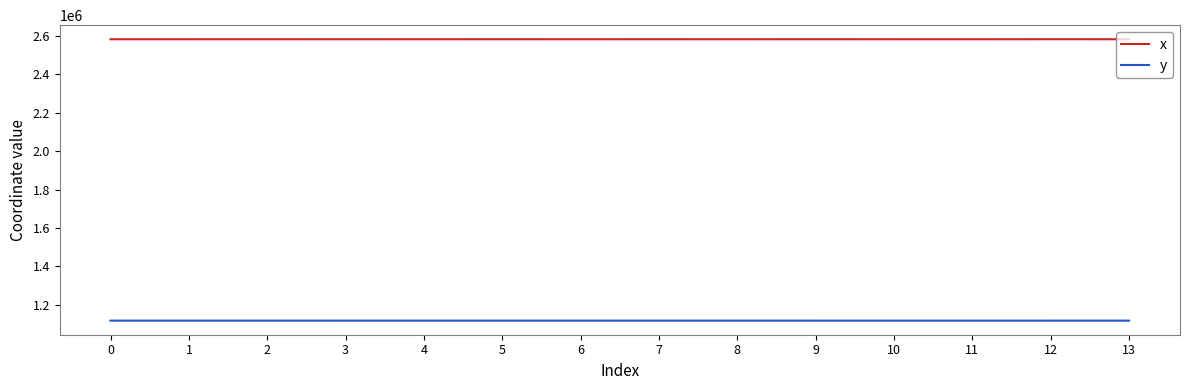

Does the chart have visible grid lines?

No